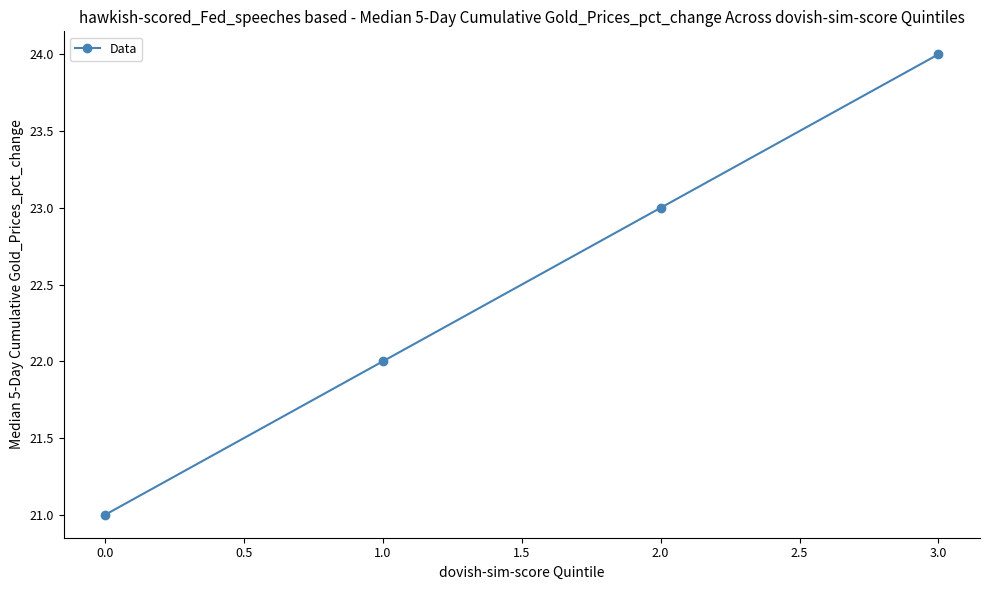

Reading left to right, extract all data points from this chart.

21	22	23	24